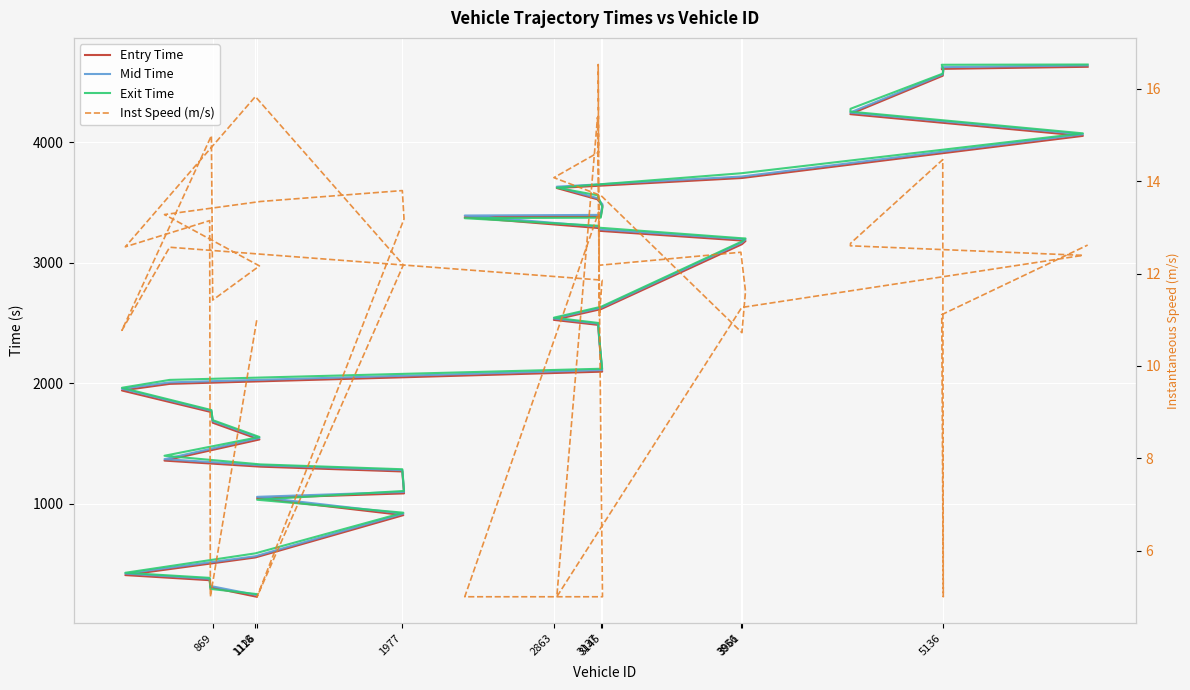

True or false: Mid Time and Exit Time intersect in this chart.

True